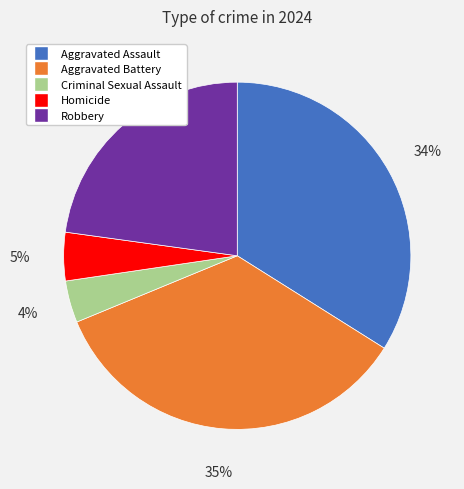

Rank the categories by value from lowest to highest.

Criminal Sexual Assault, Homicide, Robbery, Aggravated Assault, Aggravated Battery